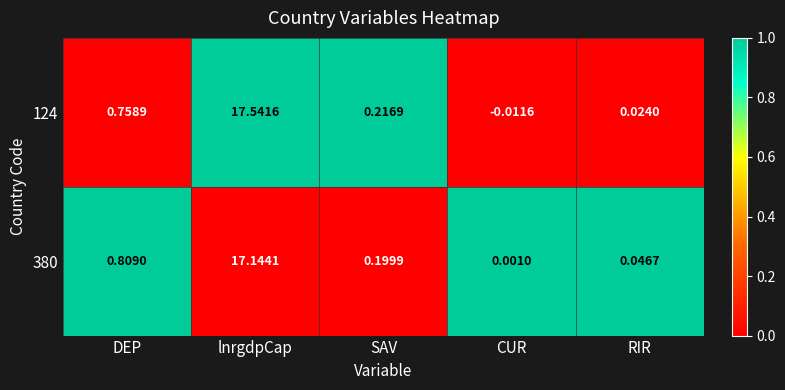

At which category is the sum across all series the highest?

lnrgdpCap